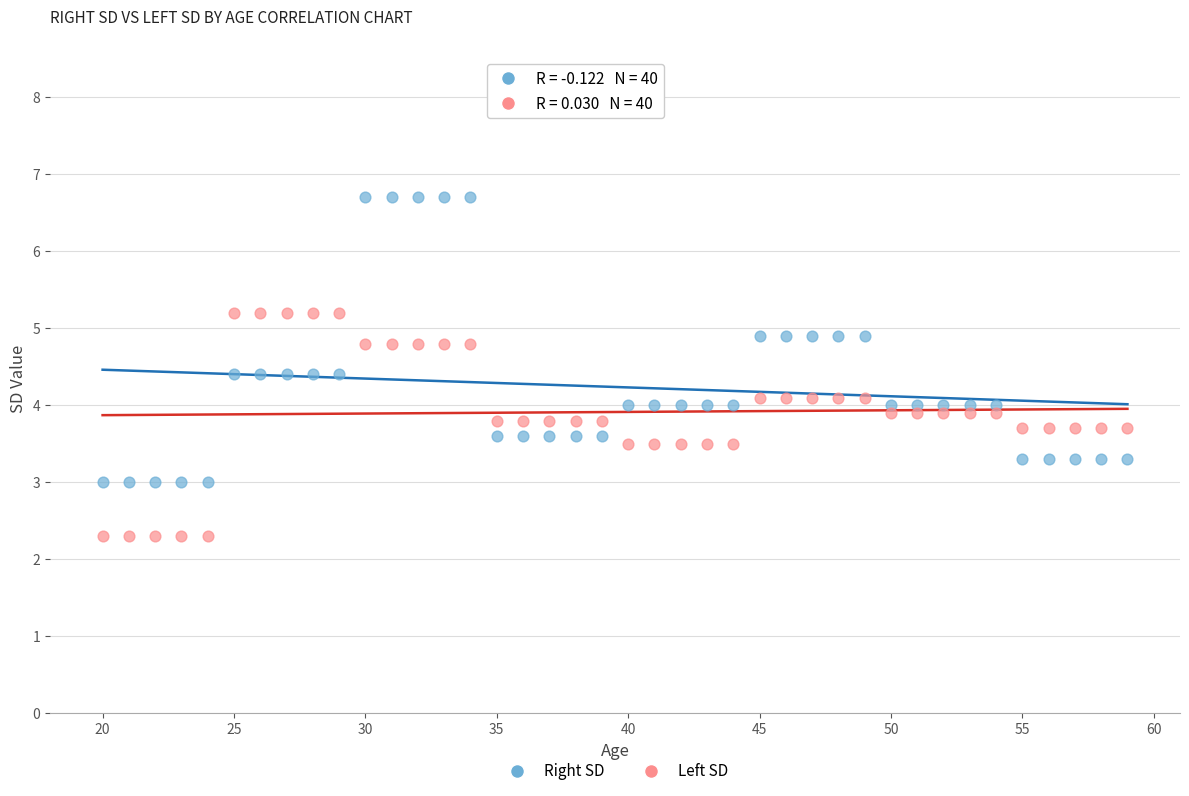

Which series reaches the maximum Y coordinate?

Right SD